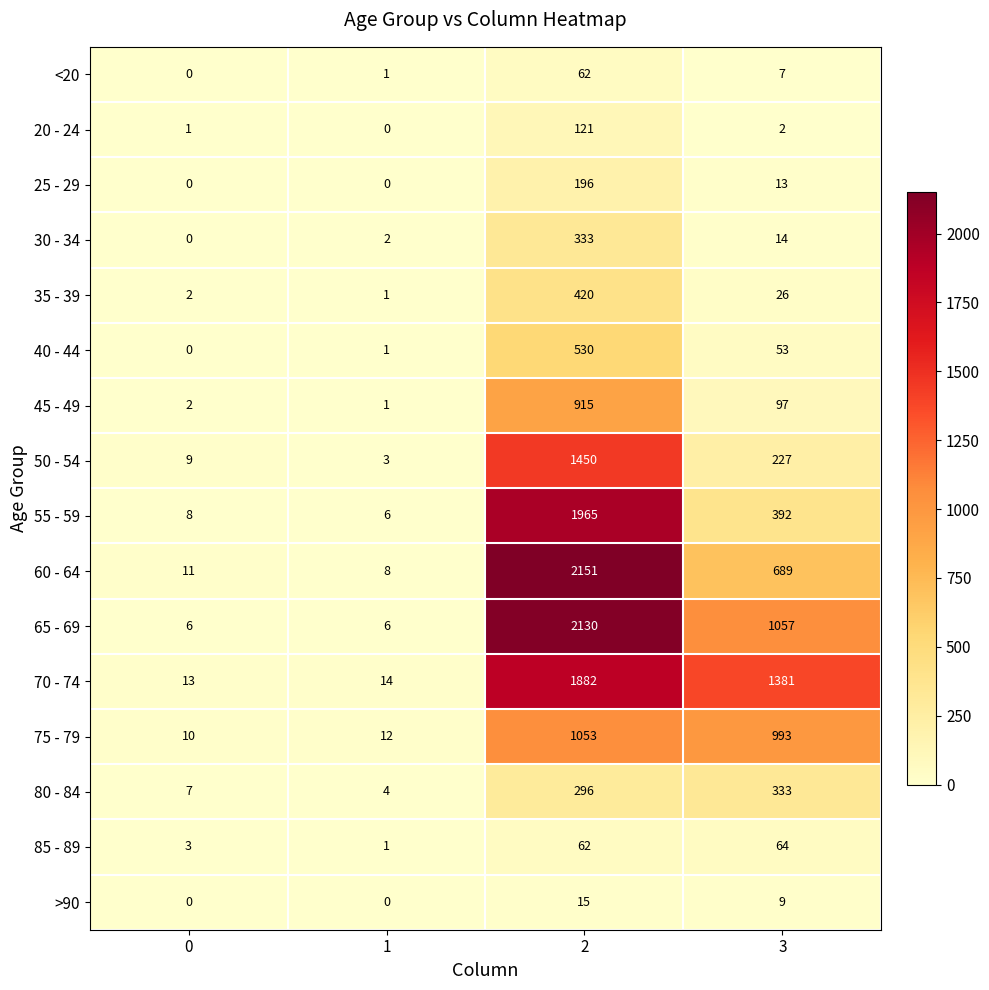

Which series has the largest total across all categories?

70 - 74